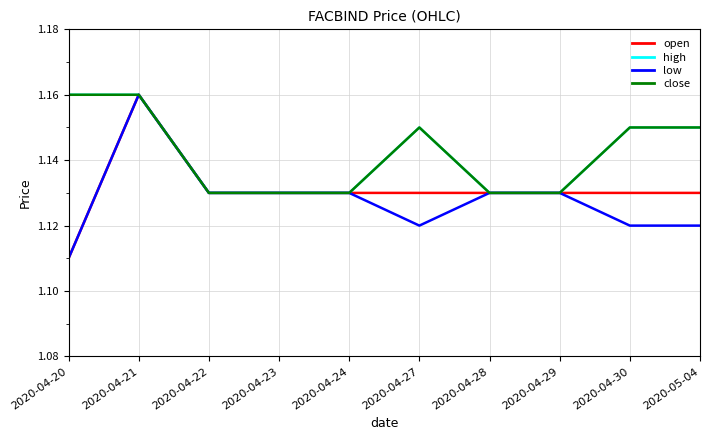

Rank the categories by close value from lowest to highest.

2020-04-22, 2020-04-23, 2020-04-24, 2020-04-28, 2020-04-29, 2020-04-27, 2020-04-30, 2020-05-04, 2020-04-20, 2020-04-21